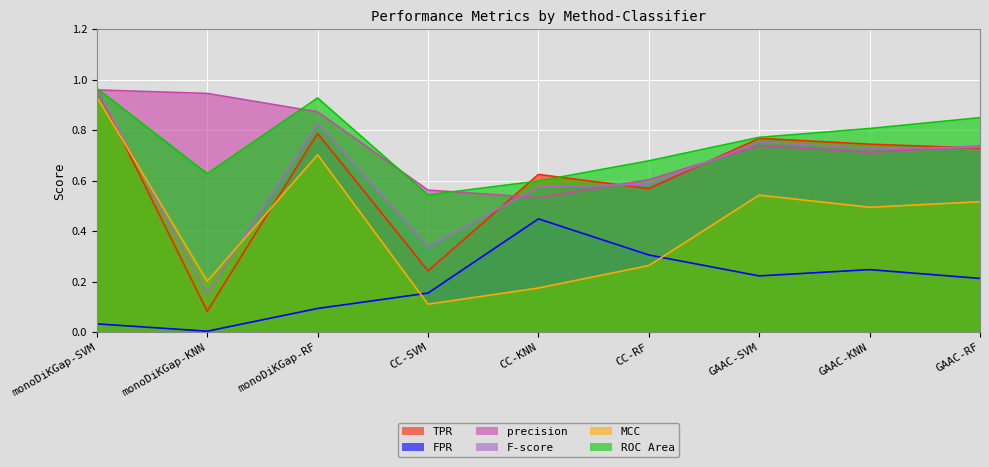

Which series has the largest total across all categories?

ROC Area